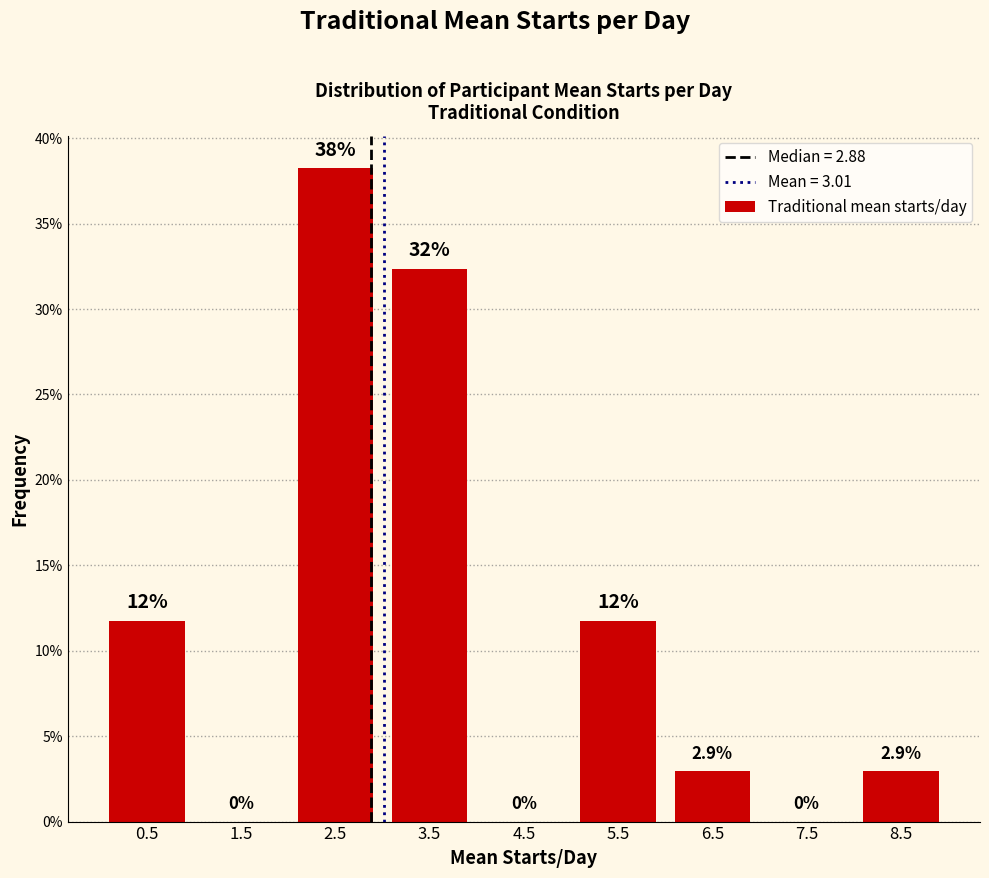

Which range on the x-axis has the tallest bar?

2 to 3